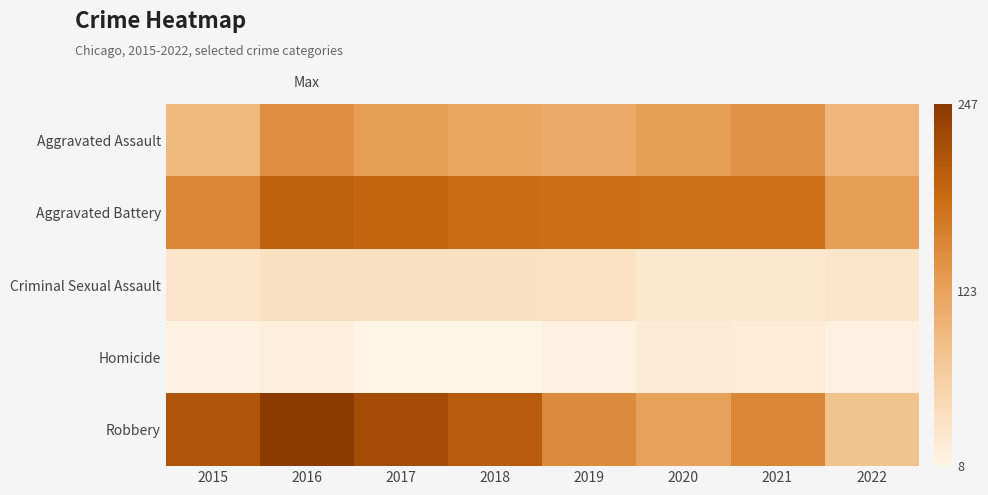

How many data points does each series have?

8